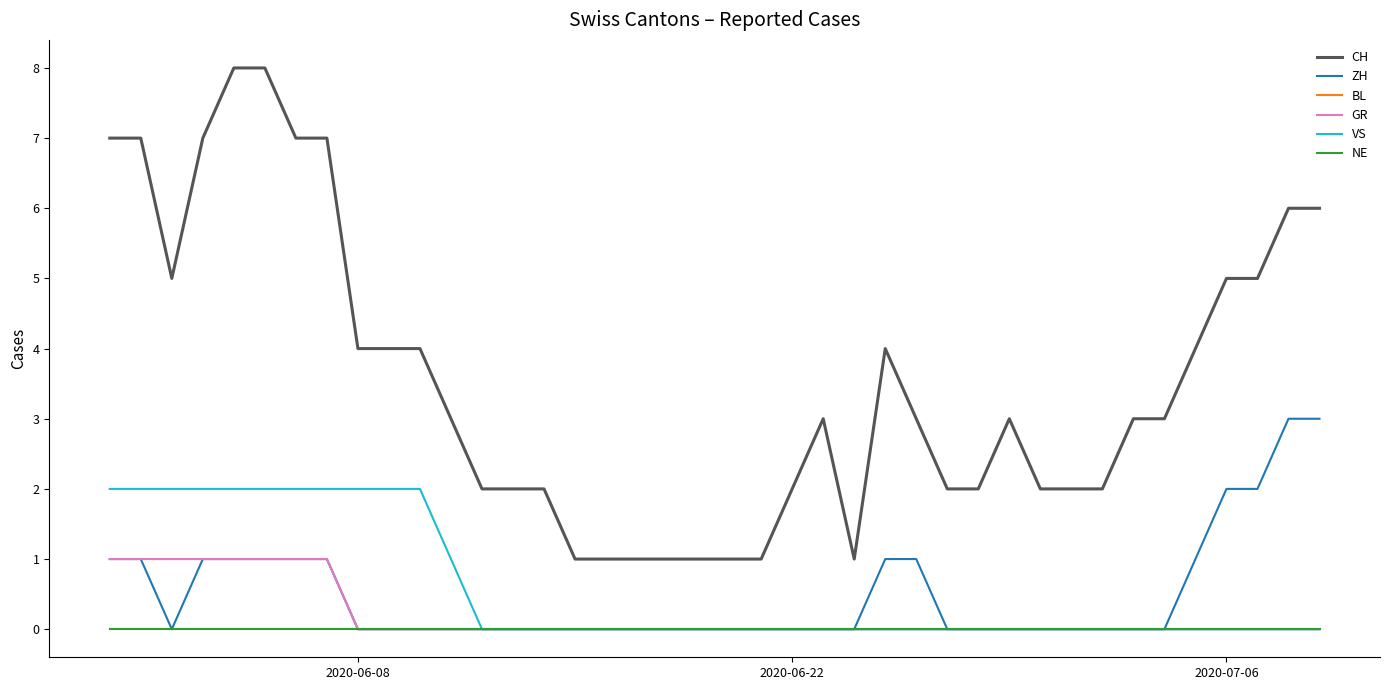

What is the sum of all ZH values?

20